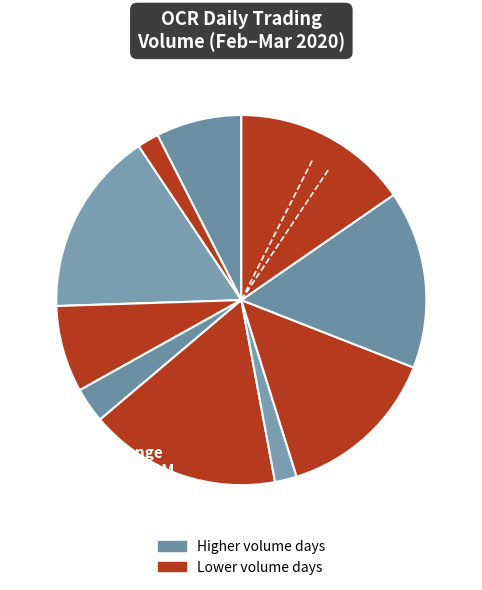

How many slices are in this pie chart?

10